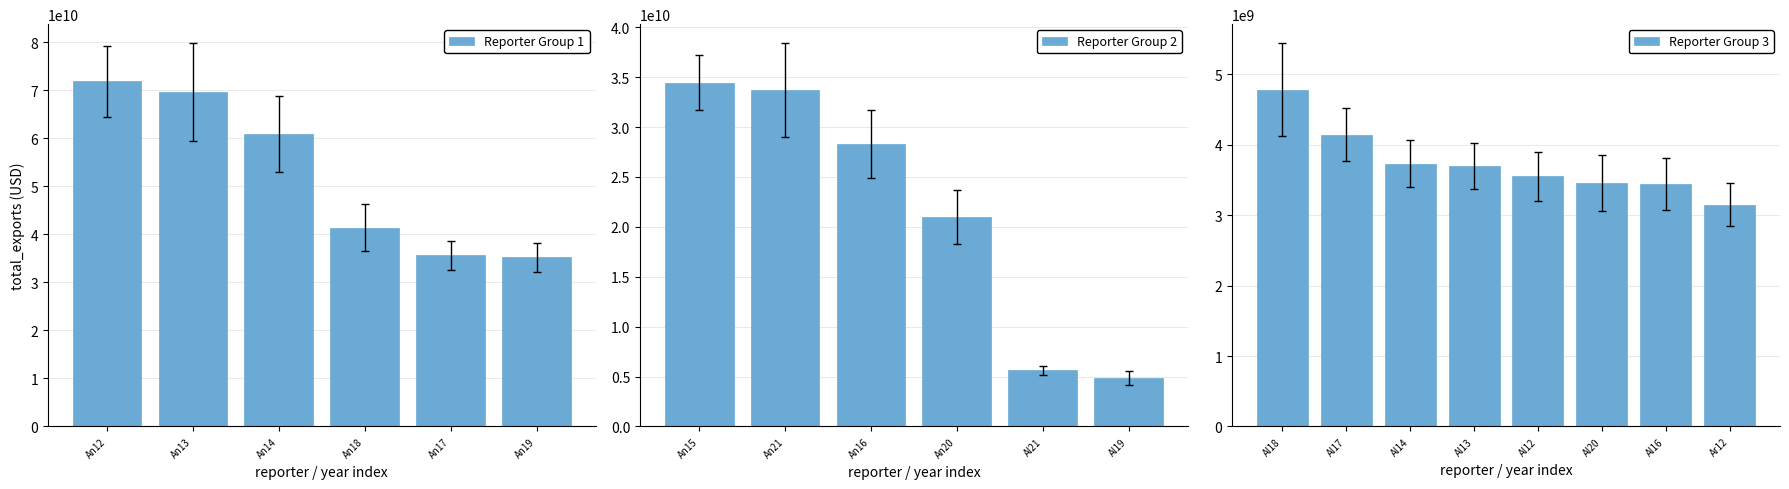

What is the difference between the maximum and minimum values?

68722274344.9